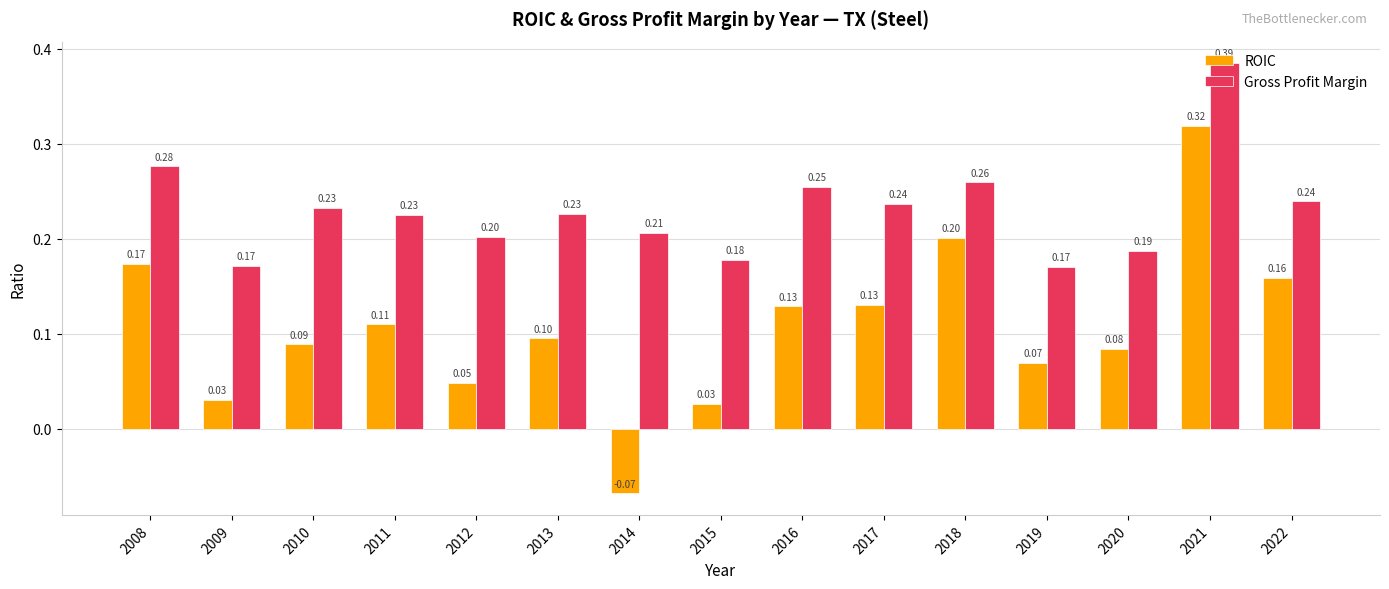

What is the difference between the highest and lowest values at 2013?

0.1